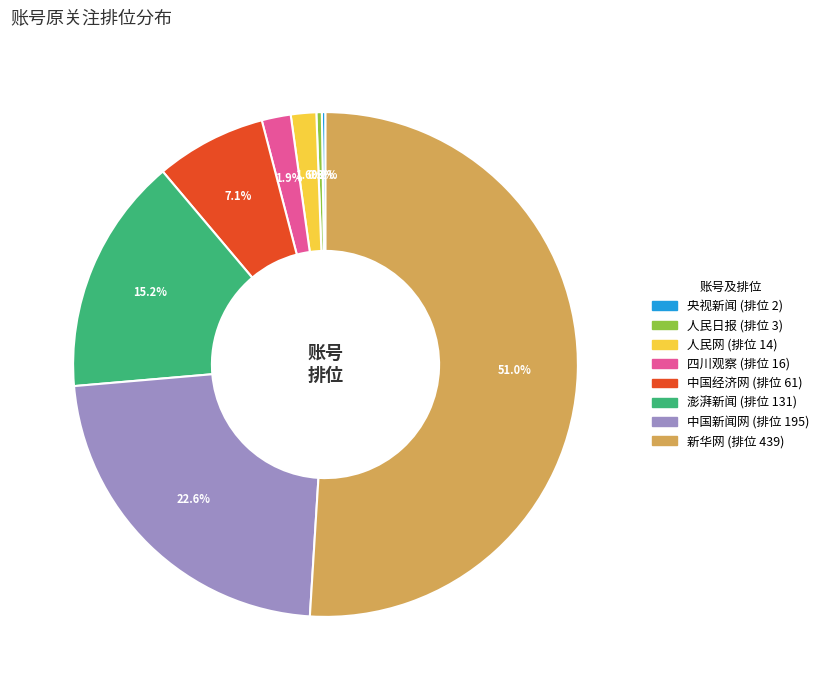

Which category has the biggest portion of the pie?

新华网